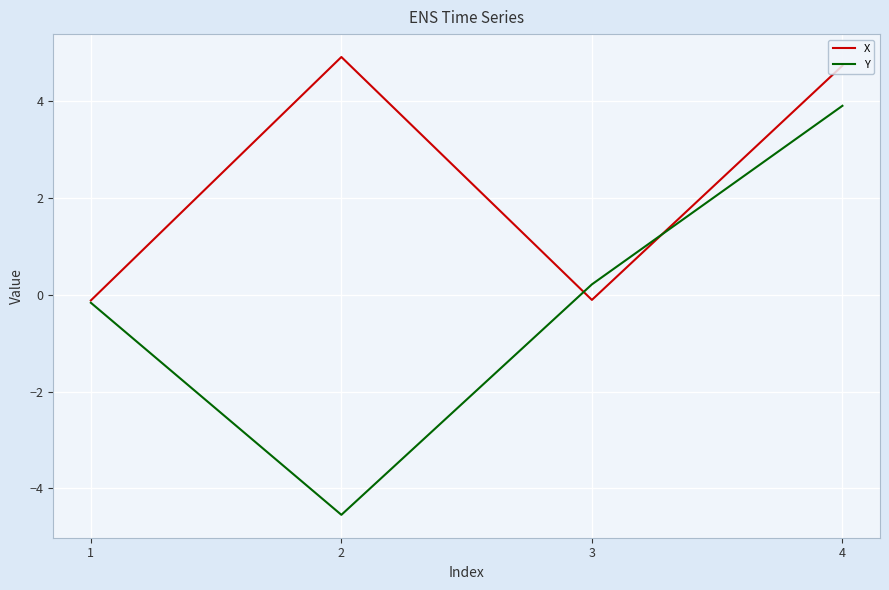

True or false: Y has more than 2 points higher than both neighbors.

False